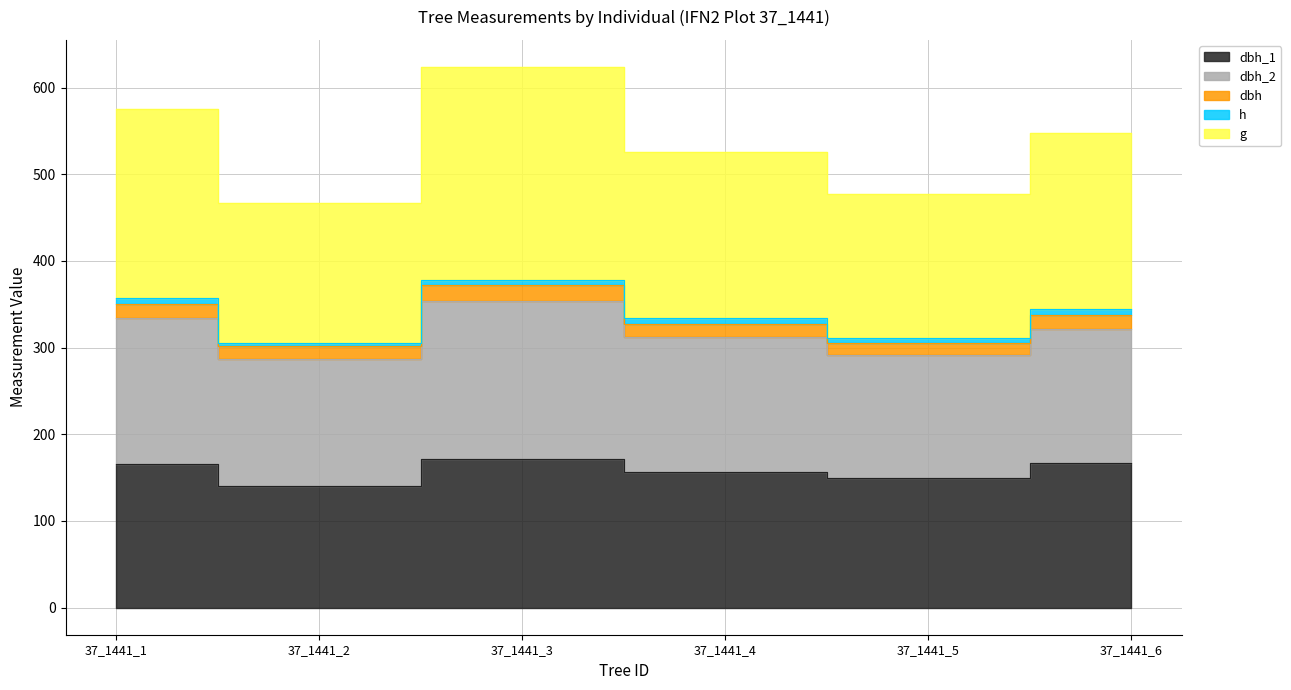

Between 37_1441_5 and 37_1441_6, which series saw the biggest shift?

g